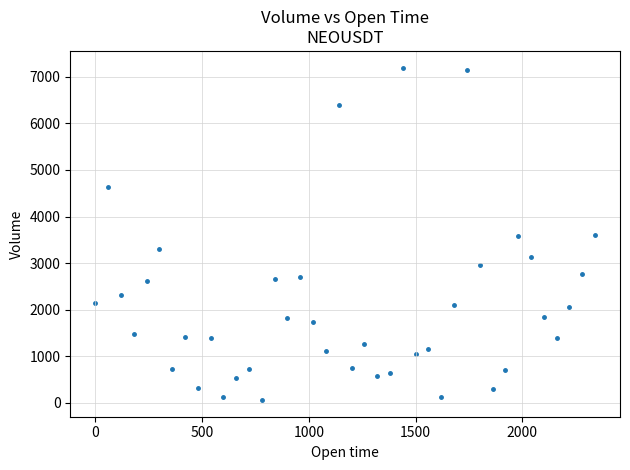

What is the range of X values (max minus min)?

2340.0